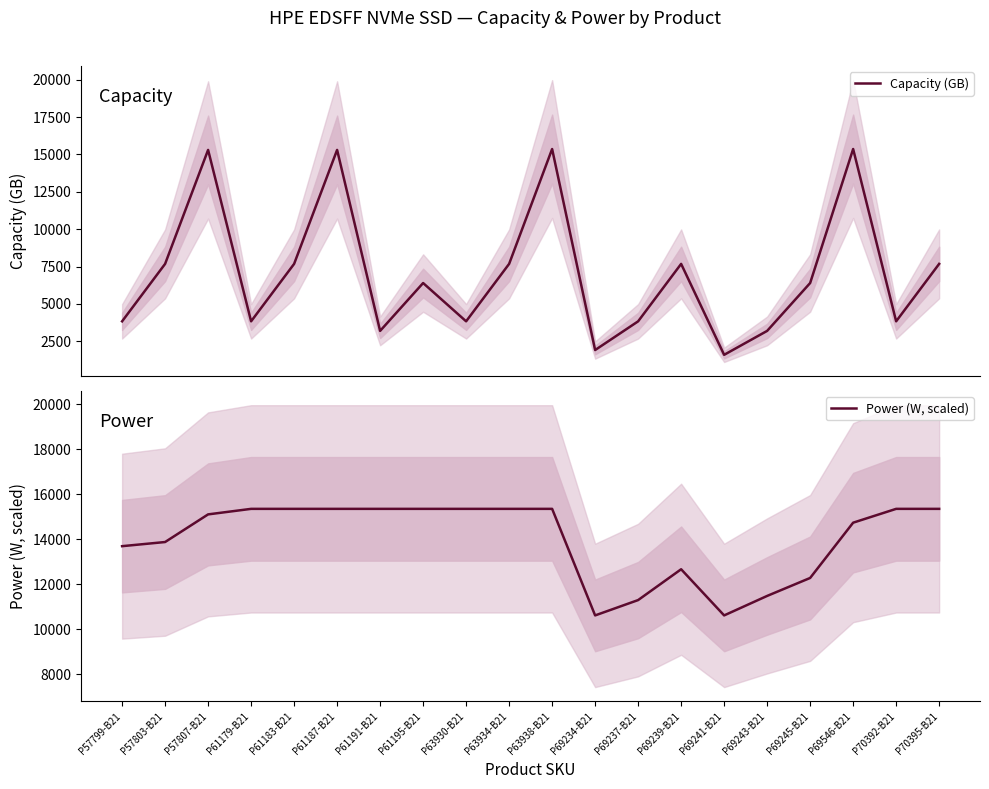

In Power (W, scaled), how many points are lower than both neighbors (excluding endpoints)?

2